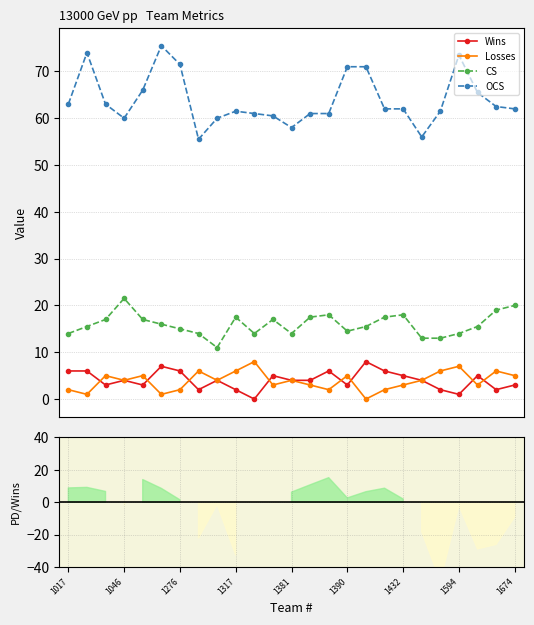

How many lines are shown in the chart?

4